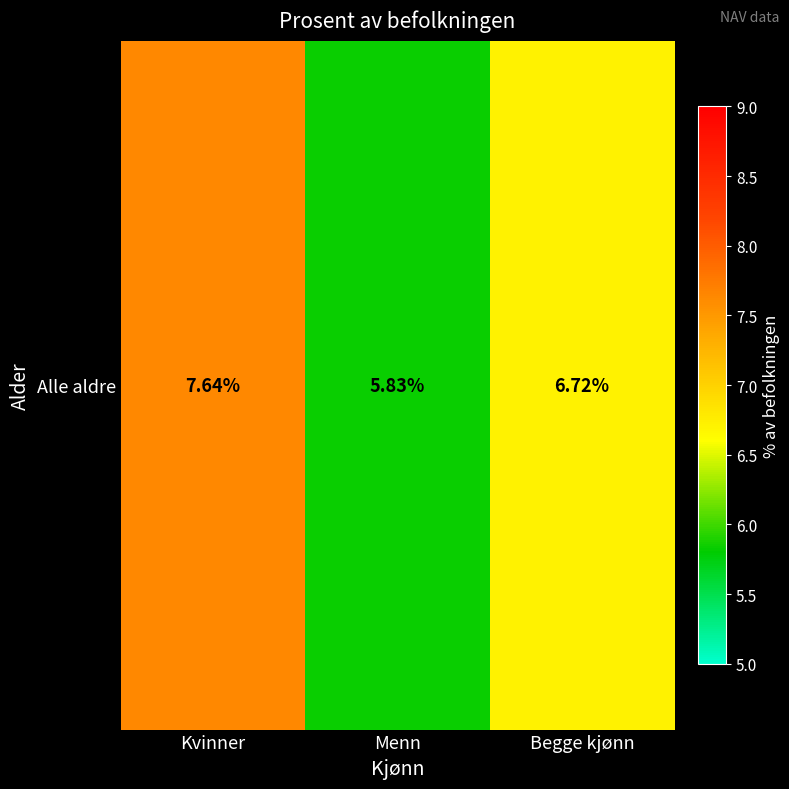

Is it true that the value at Kvinner is 7.6?

True